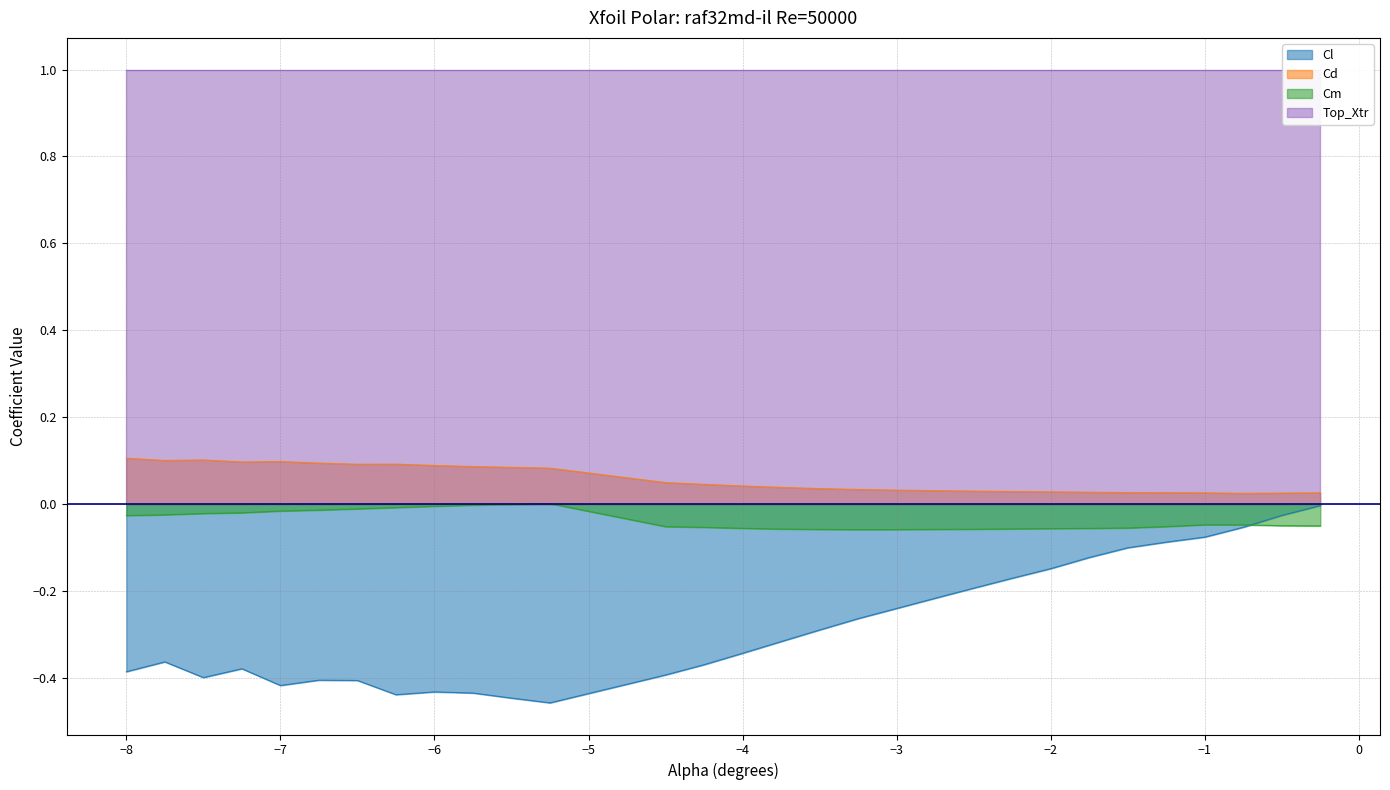

True or false: Cd and Cm cross at least once.

False